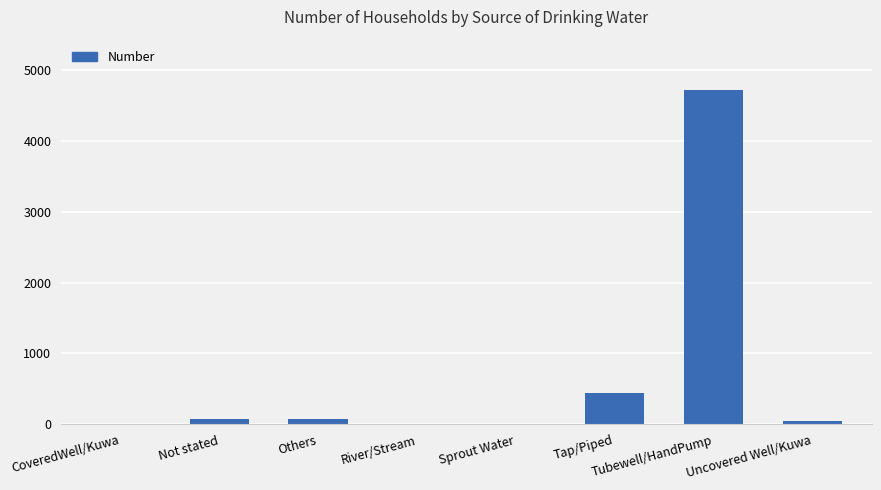

Is it true that the value at Sprout Water is 1?

True